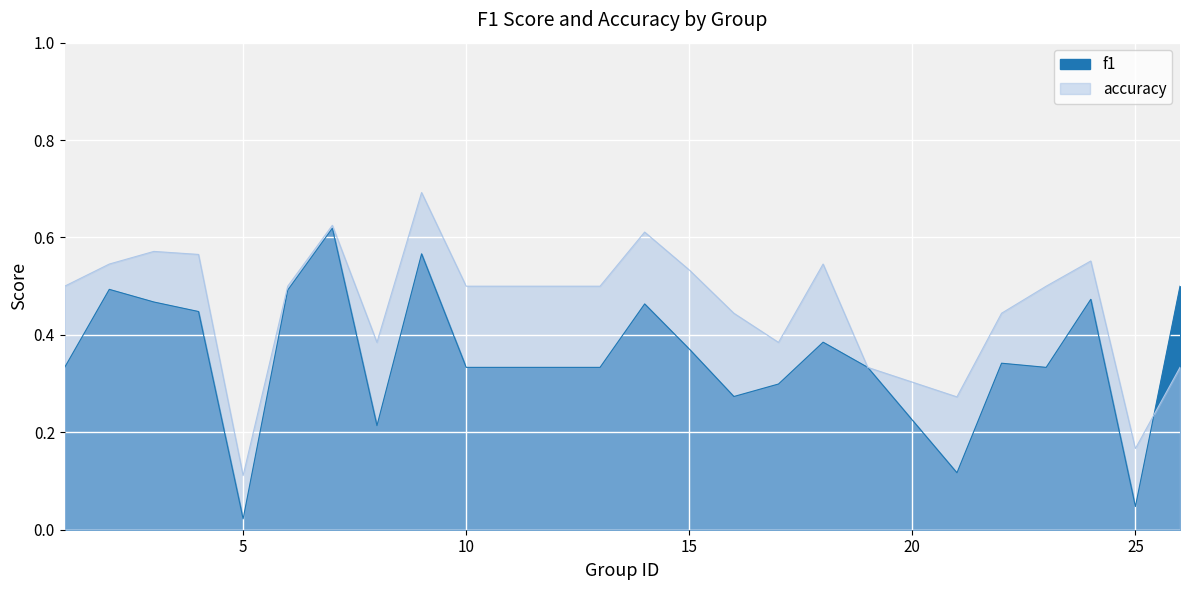

Count the number of categories in the chart.

24